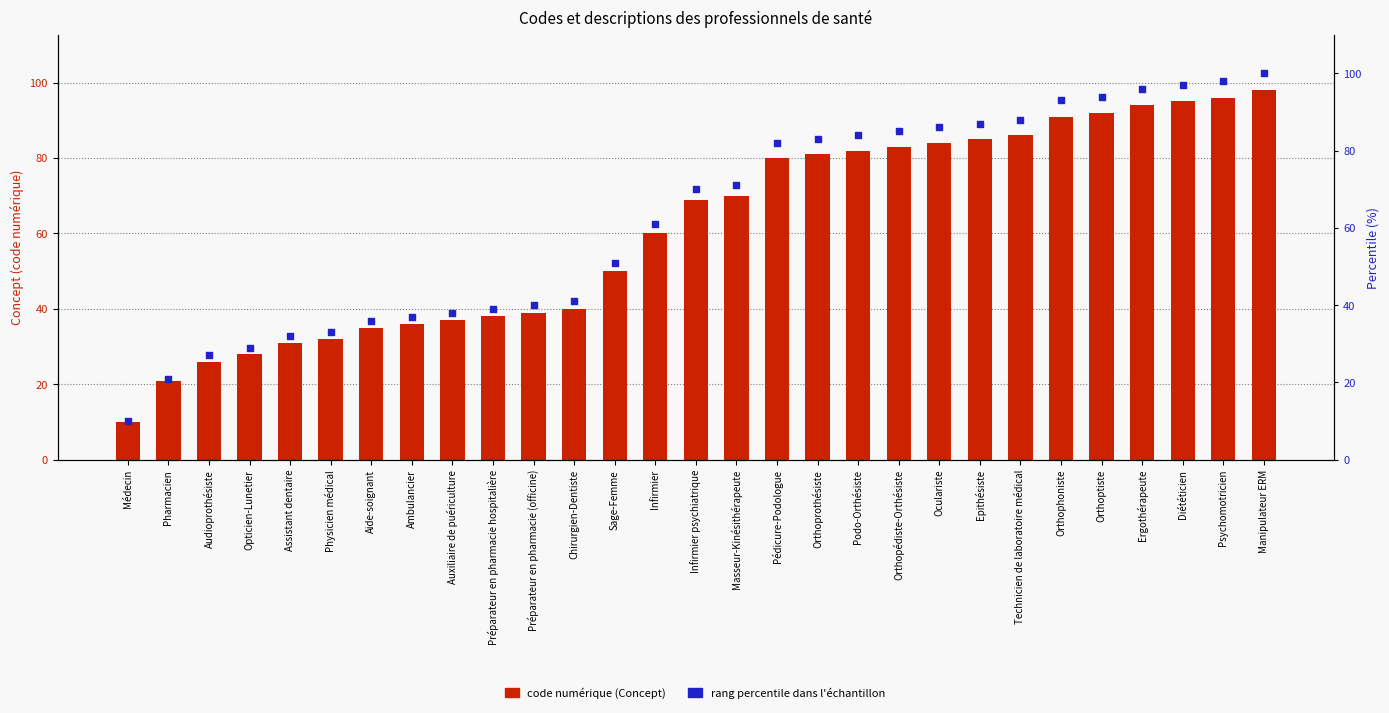

Which series has the largest total across all categories?

rang percentile dans l'échantillon